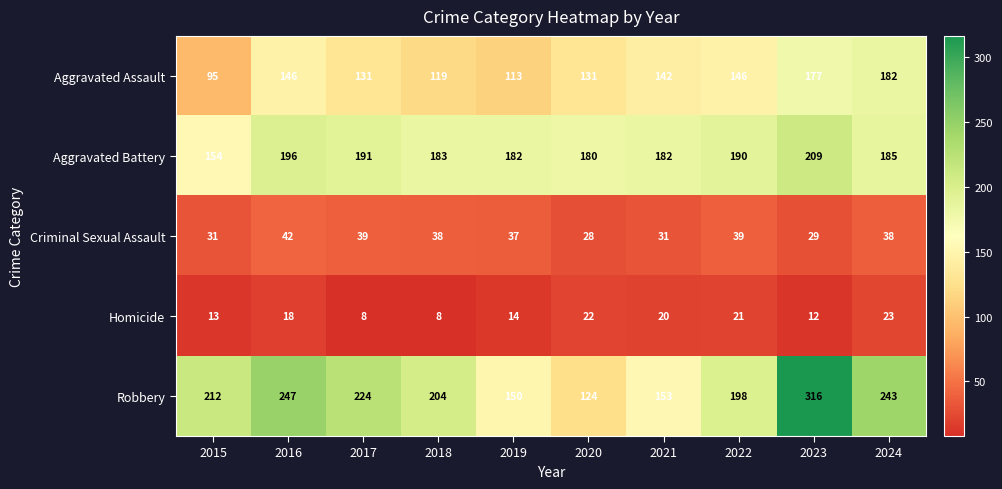

What is the minimum value for Aggravated Assault?

95